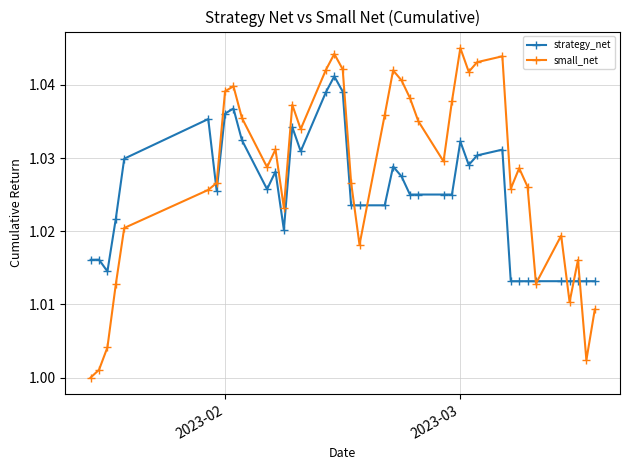

After their last crossing, which series has the higher values: strategy_net or small_net?

strategy_net